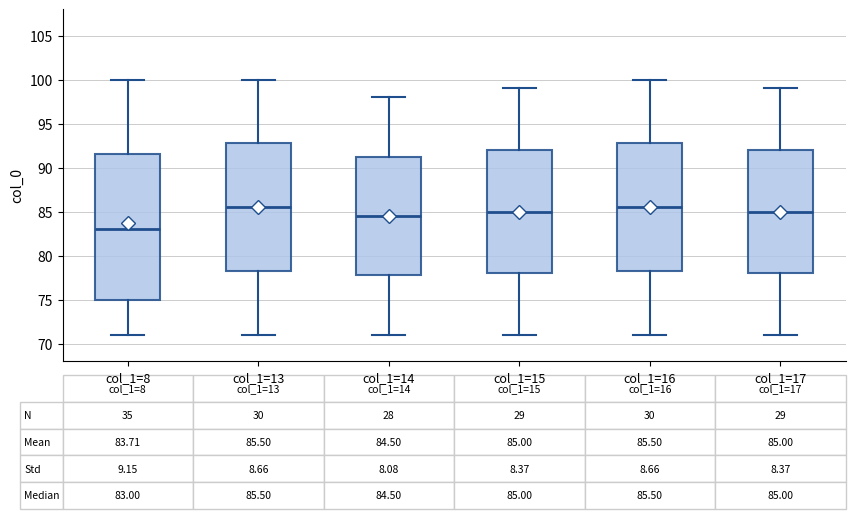

Comparing the boxes themselves (not the whiskers), which one is the tallest?

col_1=8